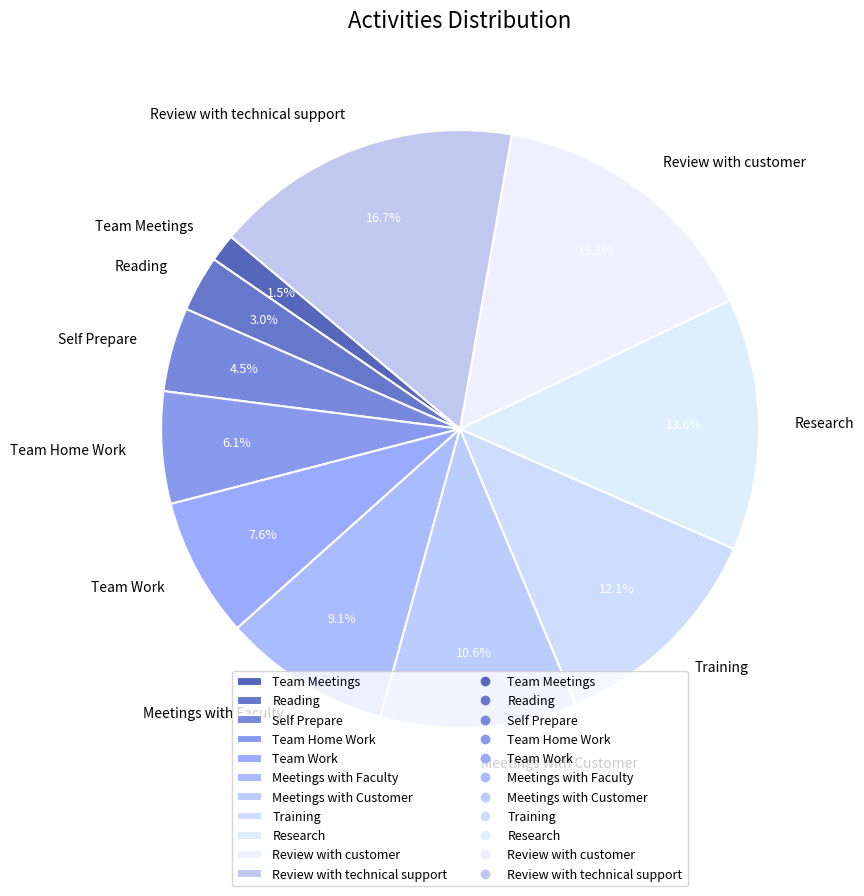

To the nearest percent, what is the difference between the Reading and Team Work slice percentages?

5%